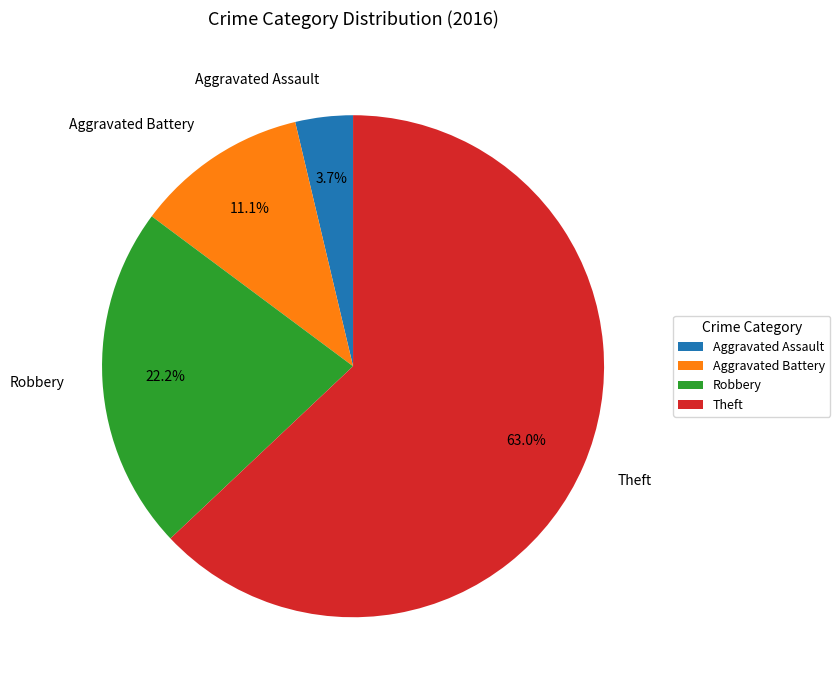

To the nearest percent, what is the difference between the largest and smallest slice percentages?

59%